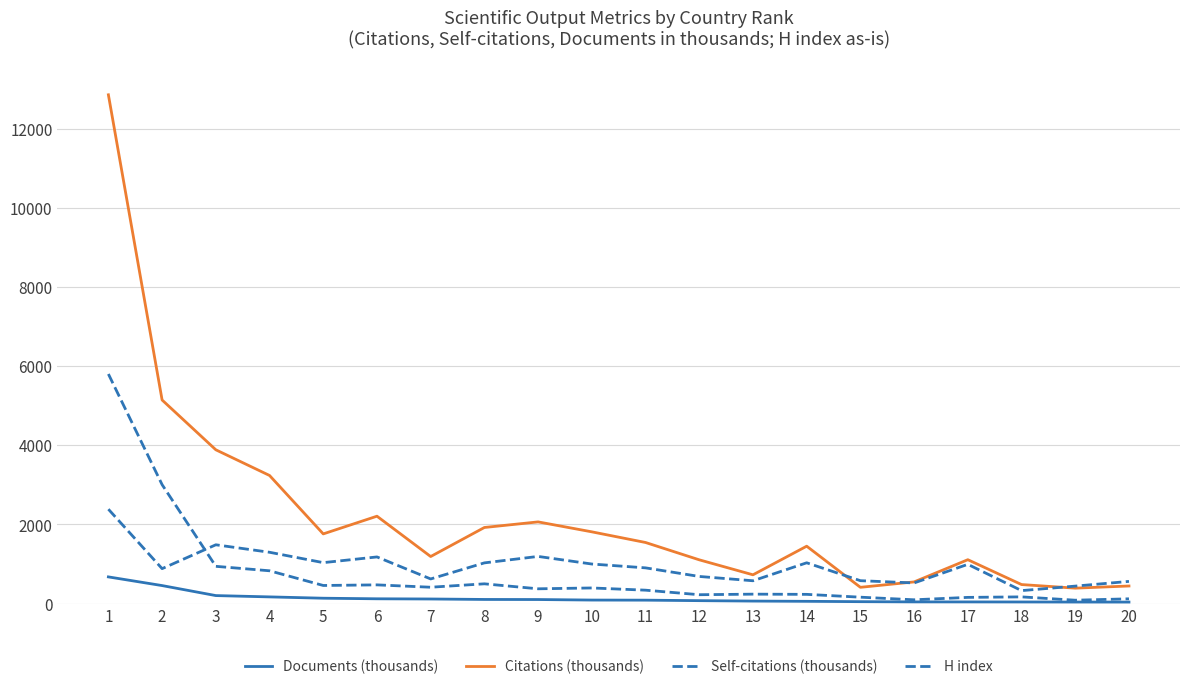

Reading right to left, list all the values displayed in this chart.

Documents (thousands): 20=39.6	19=40.4	18=42.3	17=43.6	16=44.2	15=50.0	14=58.7	13=64.8	12=75.5	11=88.0	10=90.5	9=103.9	8=105.9	7=117.5	6=122.5	5=137.2	4=170.6	3=203.7	2=456.5	1=675.9
Citations (thousands): 20=446.1	19=391.4	18=482.2	17=1110.1	16=549.1	15=412.6	14=1451.4	13=728.6	12=1107.1	11=1545.1	10=1814.1	9=2065.4	8=1924.2	7=1190.4	6=2209.3	5=1762.1	4=3238.1	3=3886.9	2=5145.0	1=12855.8
Self-citations (thousands): 20=121.9	19=87.0	18=171.0	17=158.2	16=97.4	15=163.2	14=234.6	13=239.9	12=225.5	11=340.3	10=396.4	9=375.0	8=500.8	7=414.6	6=474.3	5=459.0	4=830.3	3=942.7	2=3006.3	1=5801.6
H index: 20=562.0	19=443.0	18=329.0	17=993.0	16=523.0	15=580.0	14=1032.0	13=578.0	12=687.0	11=904.0	10=1001.0	9=1193.0	8=1030.0	7=624.0	6=1180.0	5=1036.0	4=1298.0	3=1487.0	2=884.0	1=2386.0